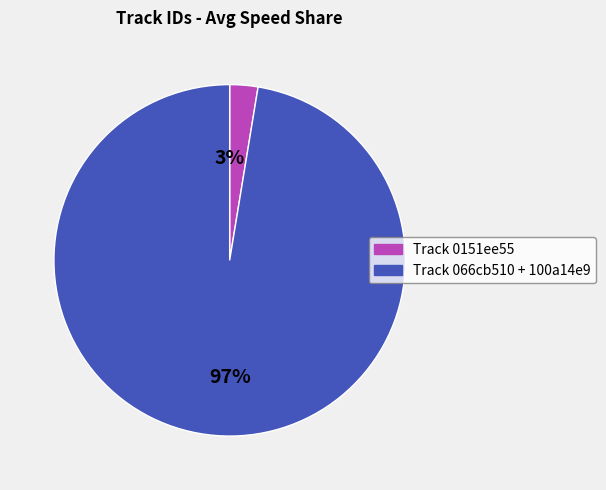

Count the number of slices in the pie.

2